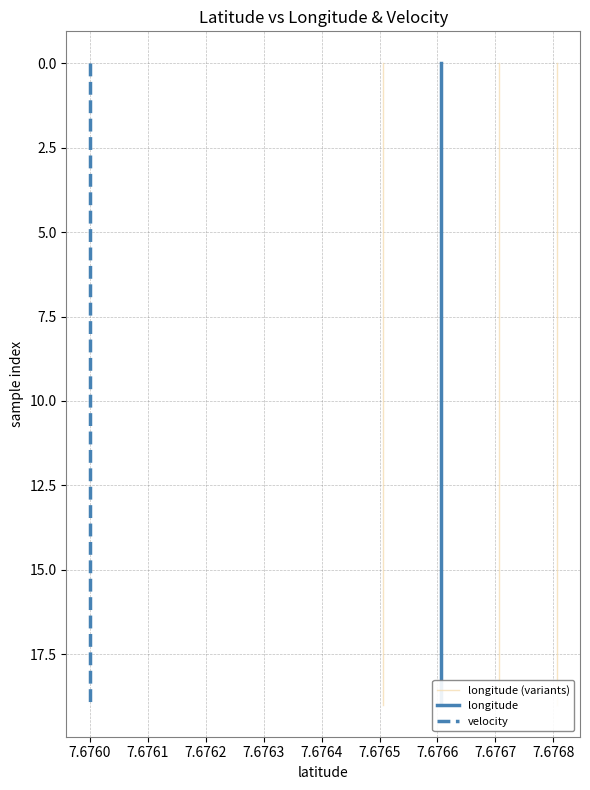

Is it true that longitude equals 3 at 7.6761?

False